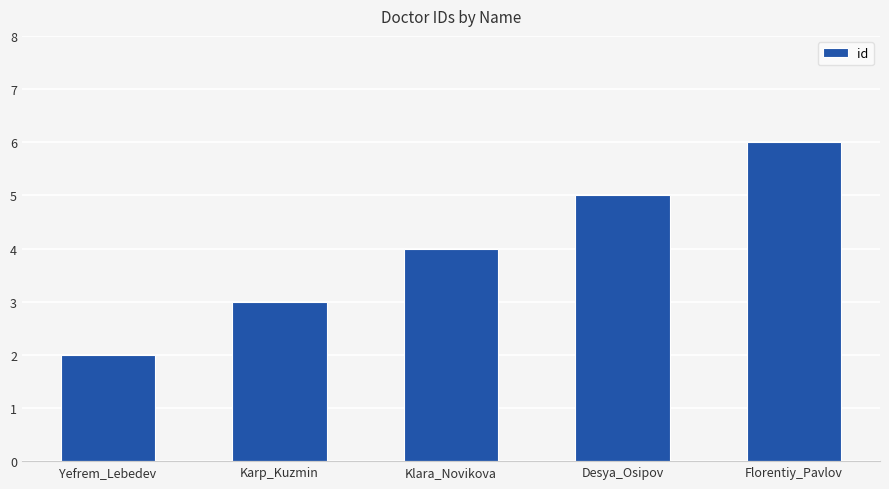

Rank the categories by value from highest to lowest.

Florentiy_Pavlov, Desya_Osipov, Klara_Novikova, Karp_Kuzmin, Yefrem_Lebedev